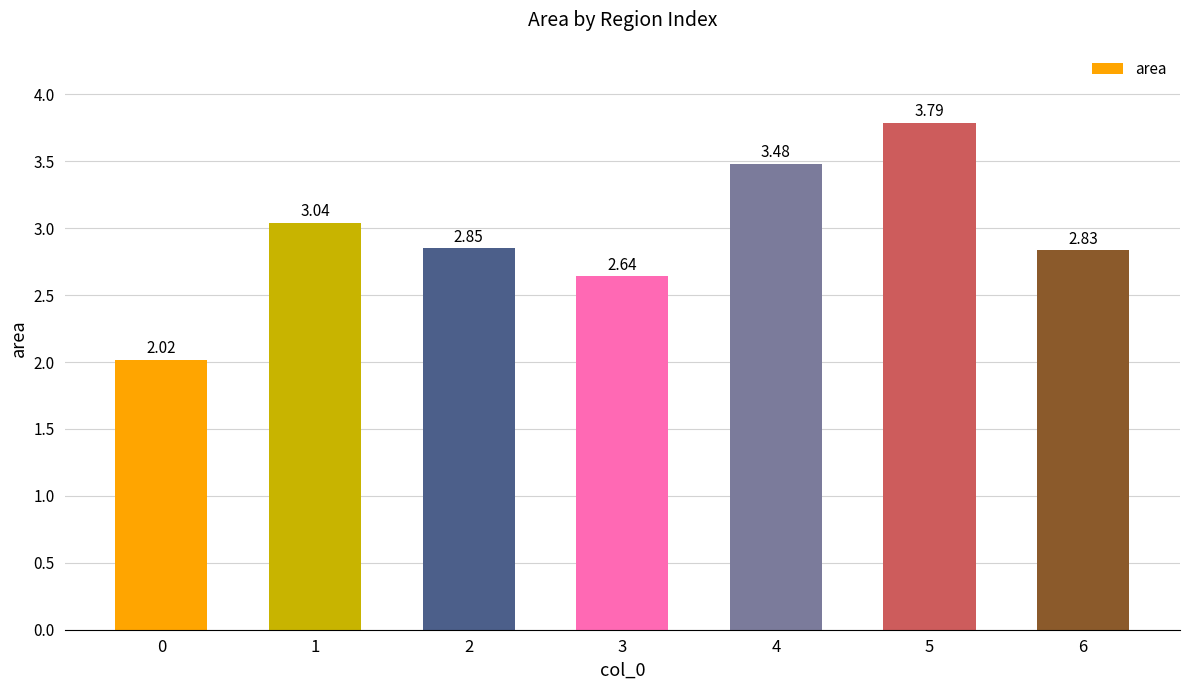

List the labels in order of value, largest first.

5, 4, 1, 2, 6, 3, 0